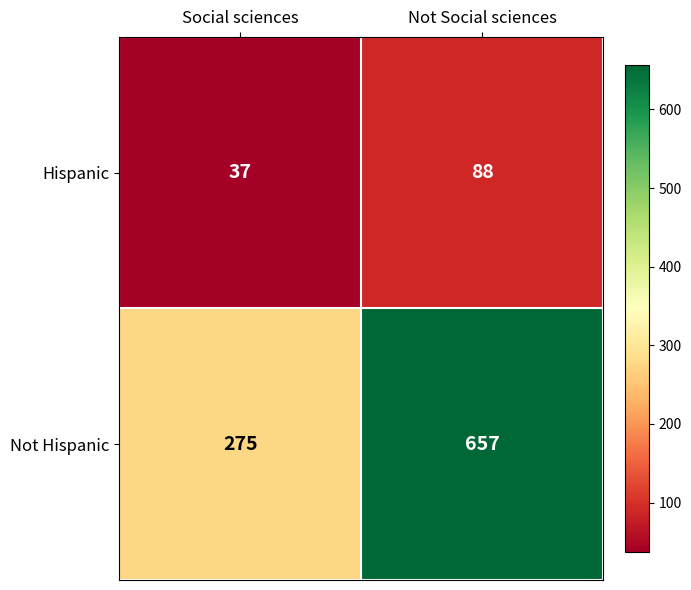

Reading left to right, extract all data points from this chart.

Hispanic: Social sciences=37	Not Social sciences=88
Not Hispanic: Social sciences=275	Not Social sciences=657